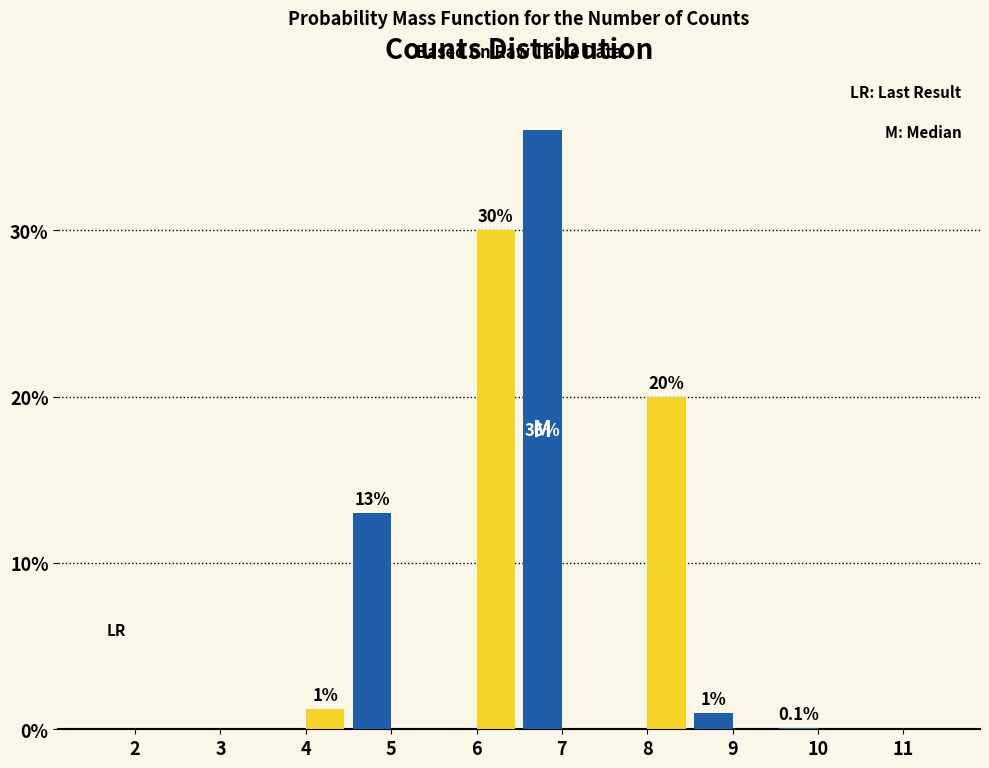

At which category is the sum across all series the highest?

7